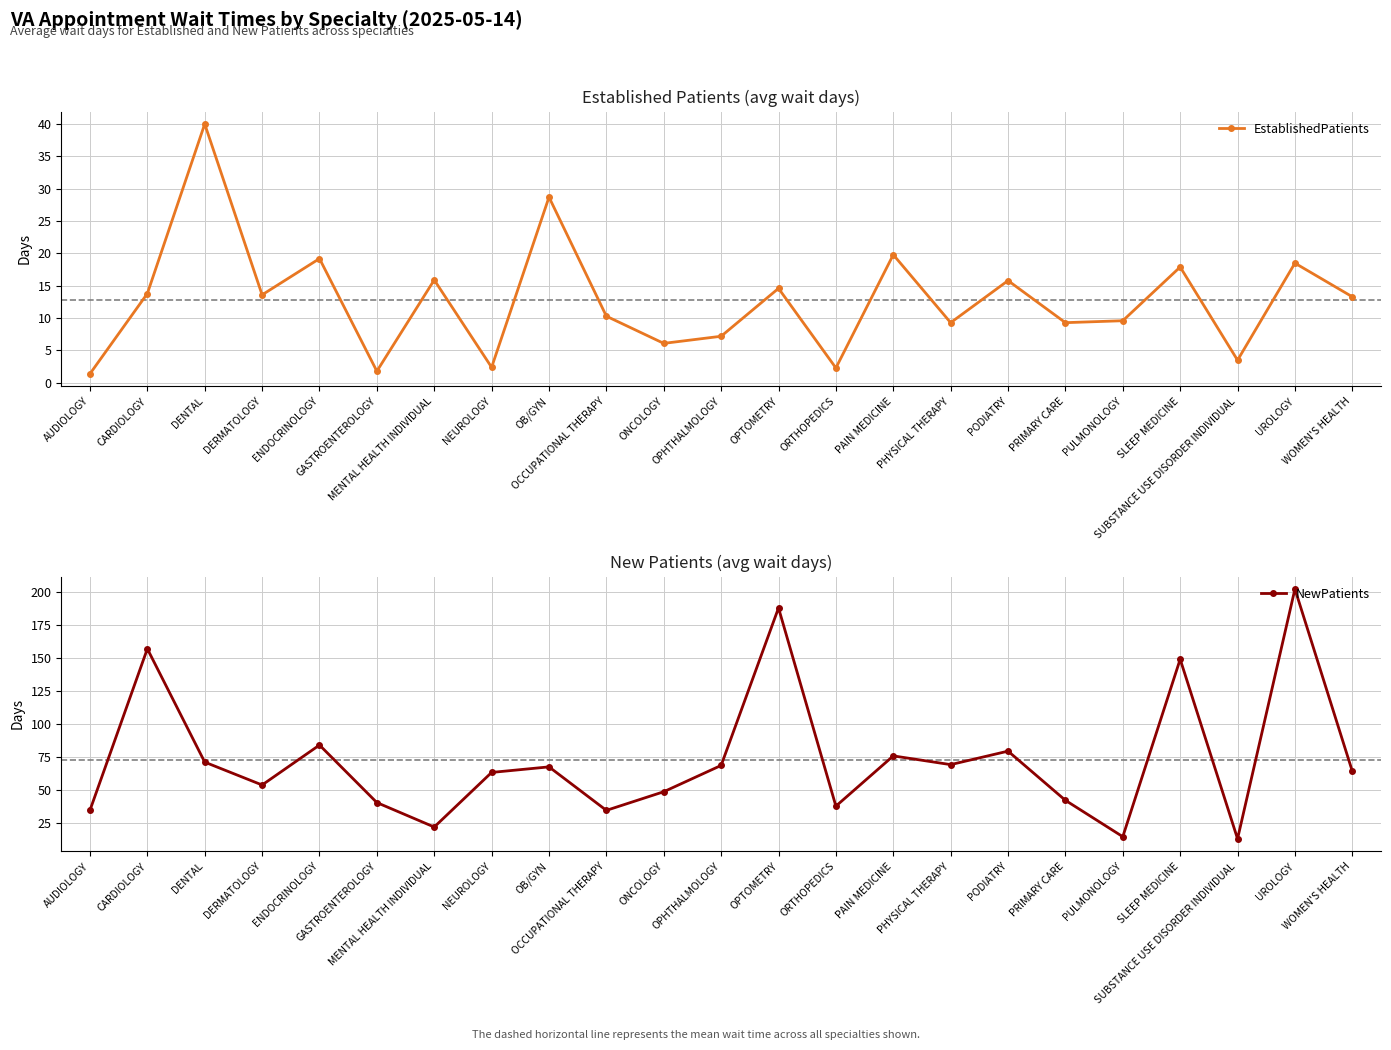

Rank the series by their average value, from highest to lowest.

NewPatients, EstablishedPatients